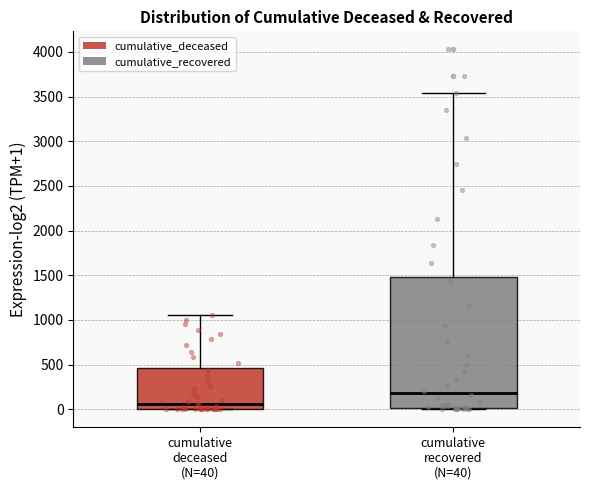

Reading left to right, transcribe this box plot: for each box, give where its median line is, the range the box spans, and where its two whiskers end, as read against the y-axis. The values are not printed on the chart, so give them approximately, as read against the axis.

cumulative deceased (N=40): median 50, box 0 to 450, whiskers 0 to 1050
cumulative recovered (N=40): median 200, box 0 to 1500, whiskers 0 to 3550